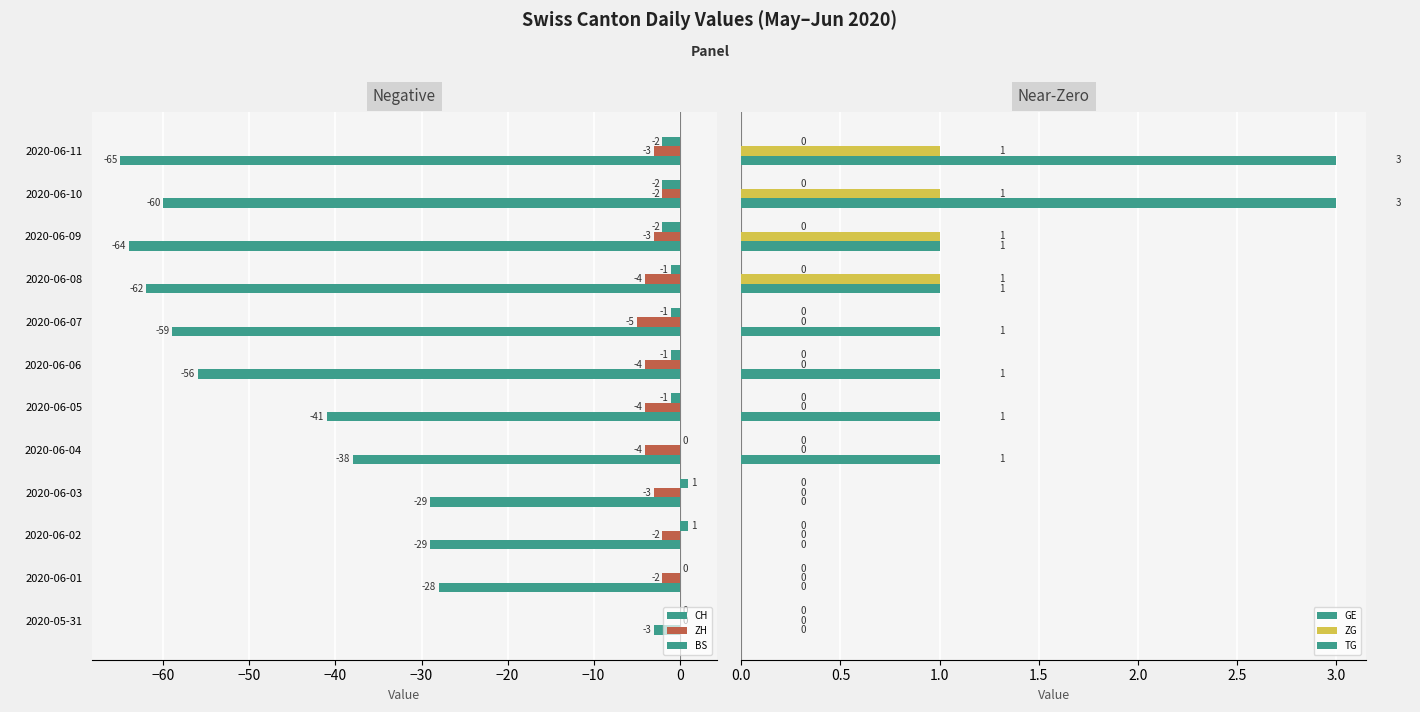

How many bars are there in total?

72